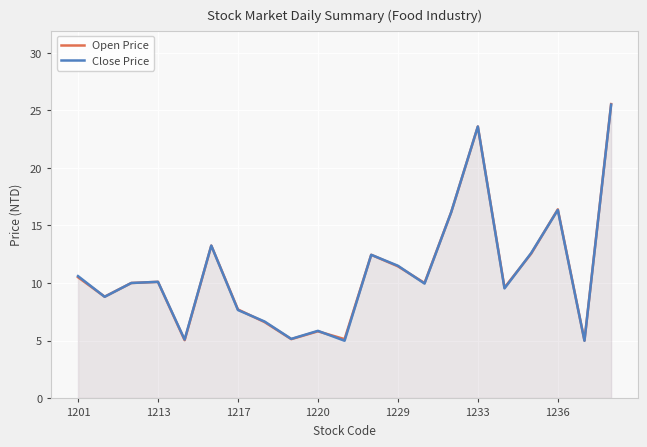

What is the spread (max minus min) of values at 20?

0.1